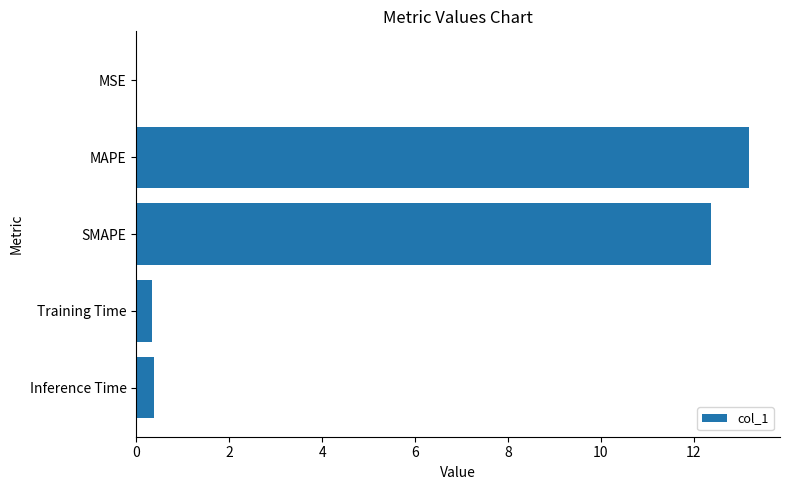

The value at Training Time is 0.3. True or false?

True